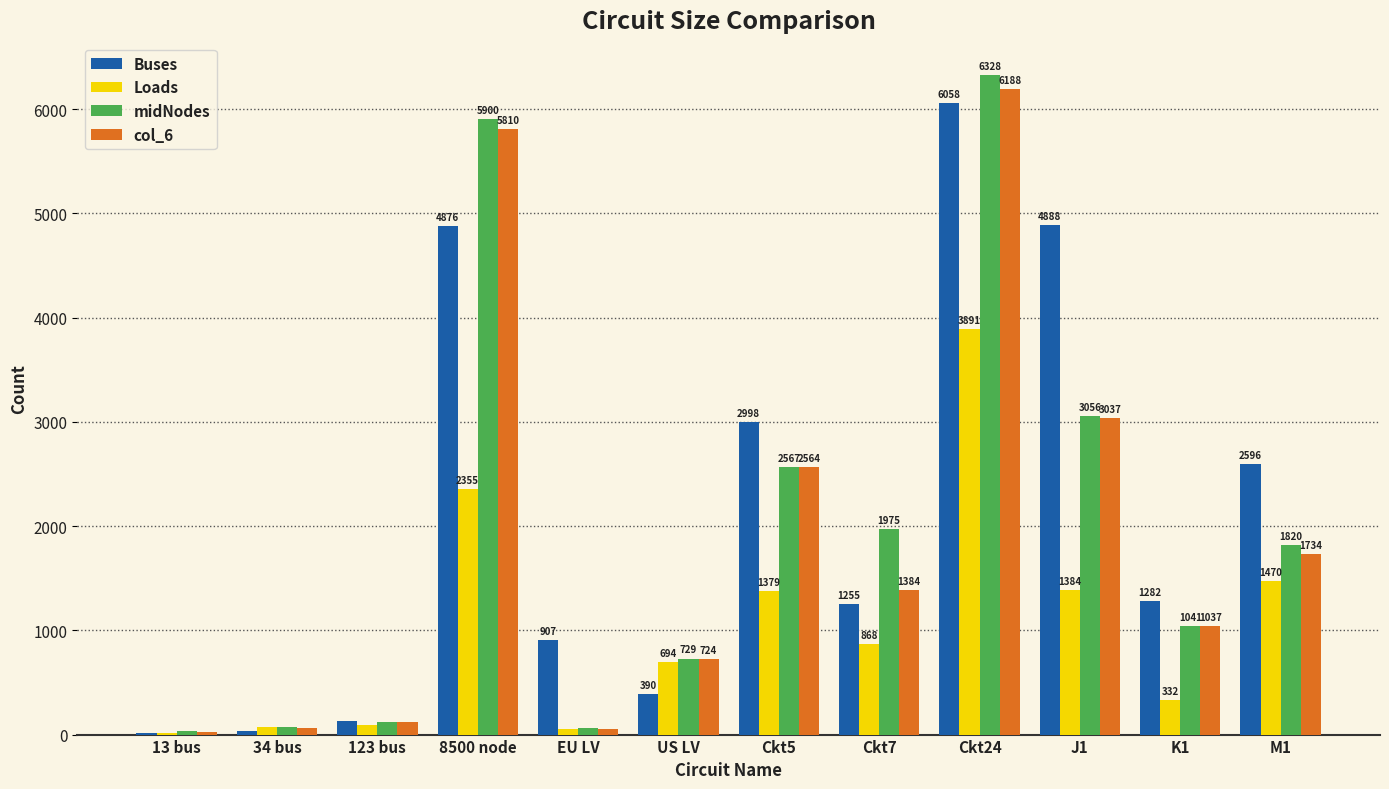

What is the spread (max minus min) of values at M1?

1126